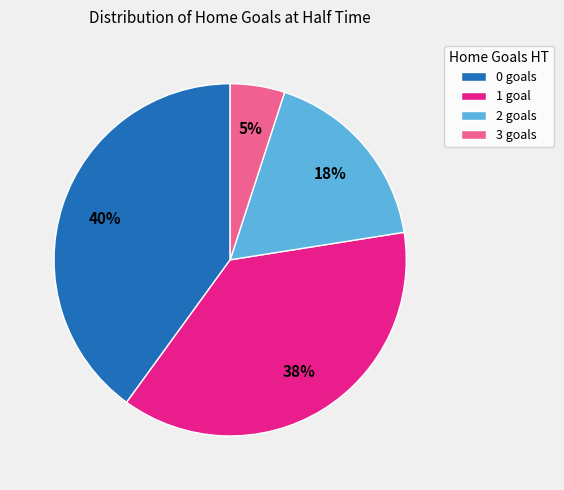

Which has a higher value, 2 or 3?

2